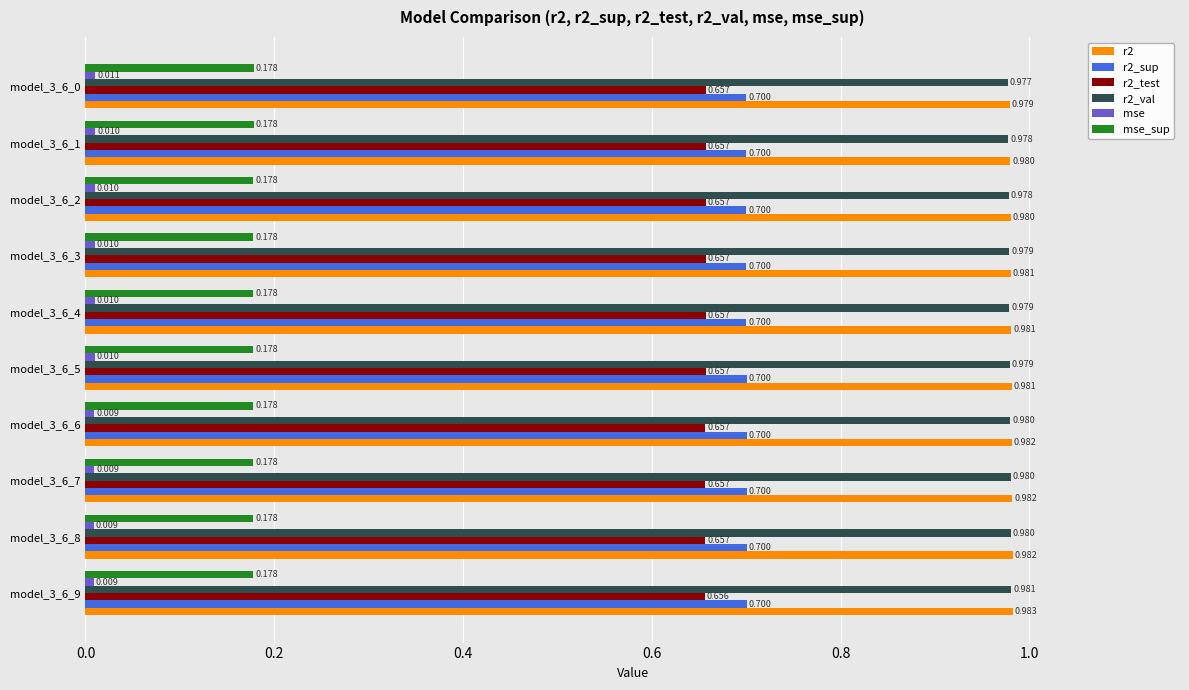

Is the value of r2_sup at model_3_6_0 greater than the value of r2_val at model_3_6_0?

No